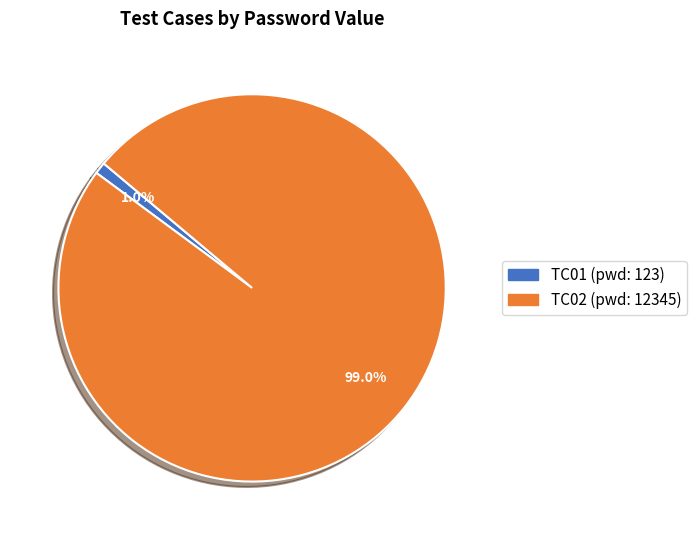

Count the number of slices in the pie.

2